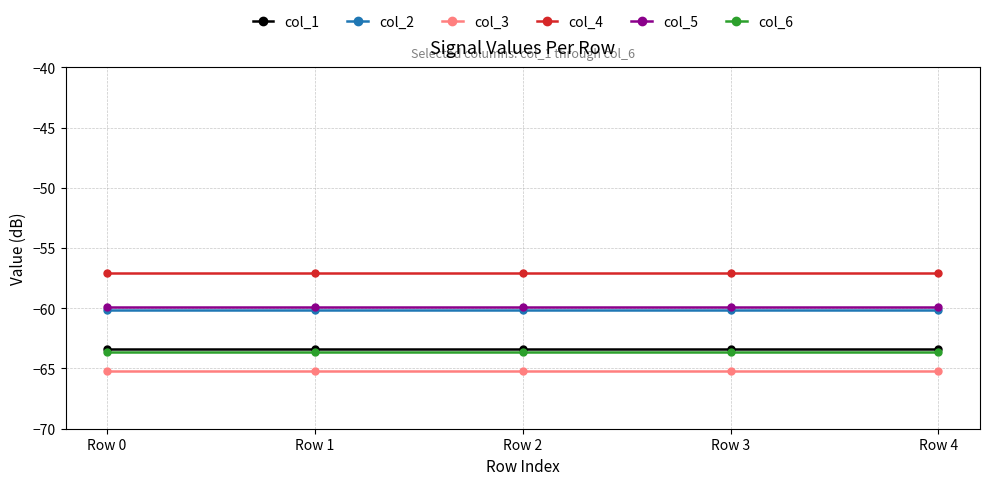

How many lines are shown in the chart?

6